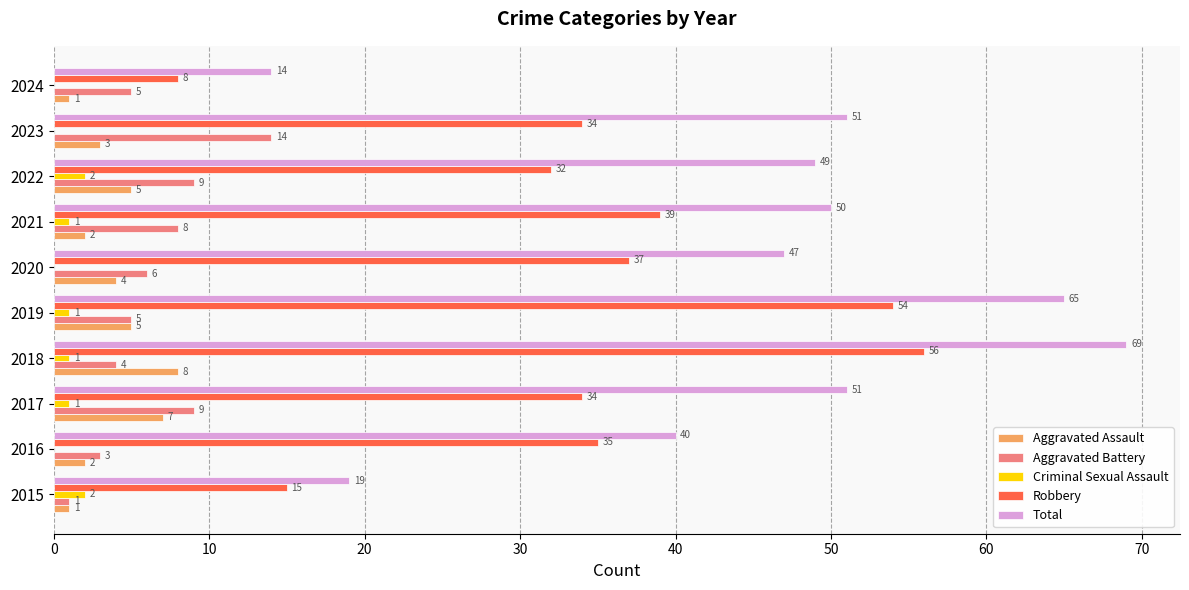

At which category is the sum across all series the highest?

2018